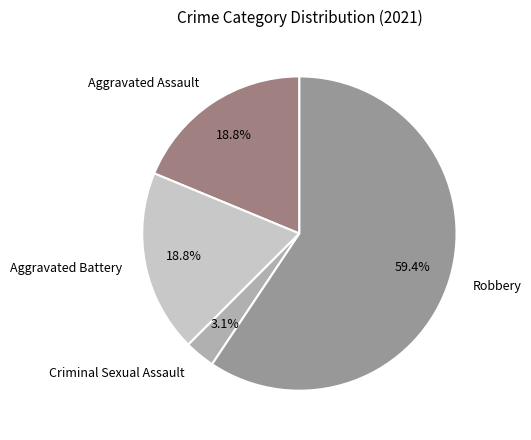

Which category has the biggest portion of the pie?

Robbery